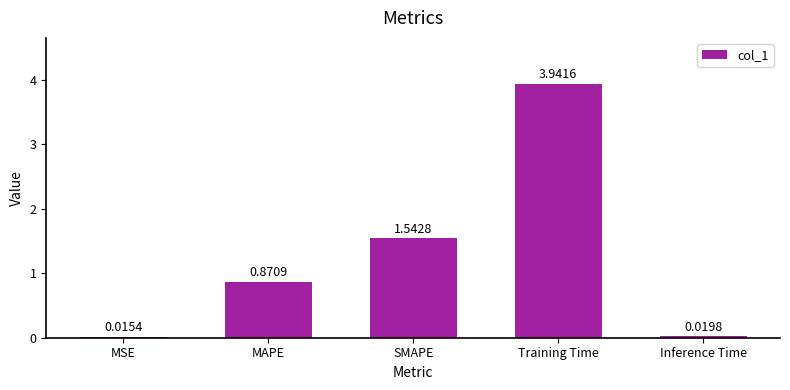

What is the ratio of the value at MAPE to the value at SMAPE?

0.6